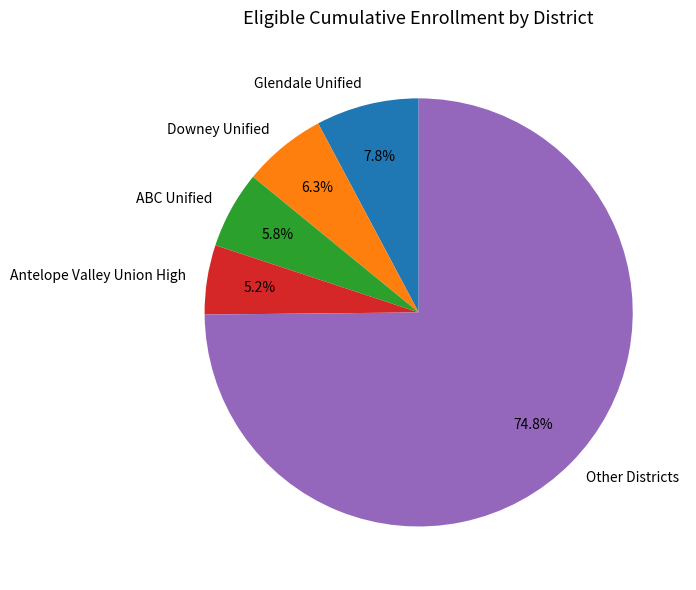

Which category has the biggest portion of the pie?

Other Districts